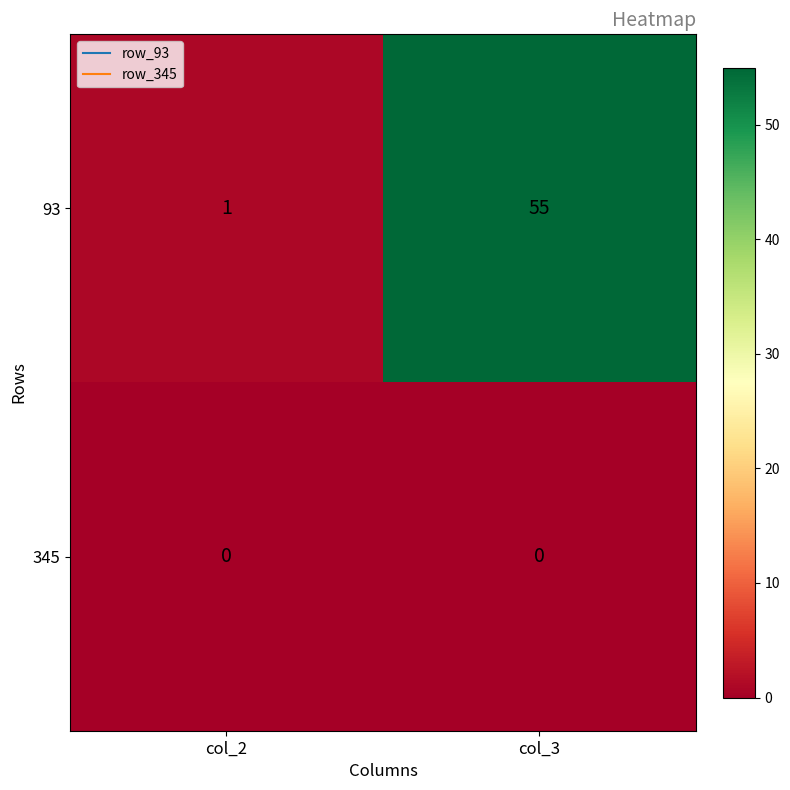

Which series has the largest range (max minus min)?

93